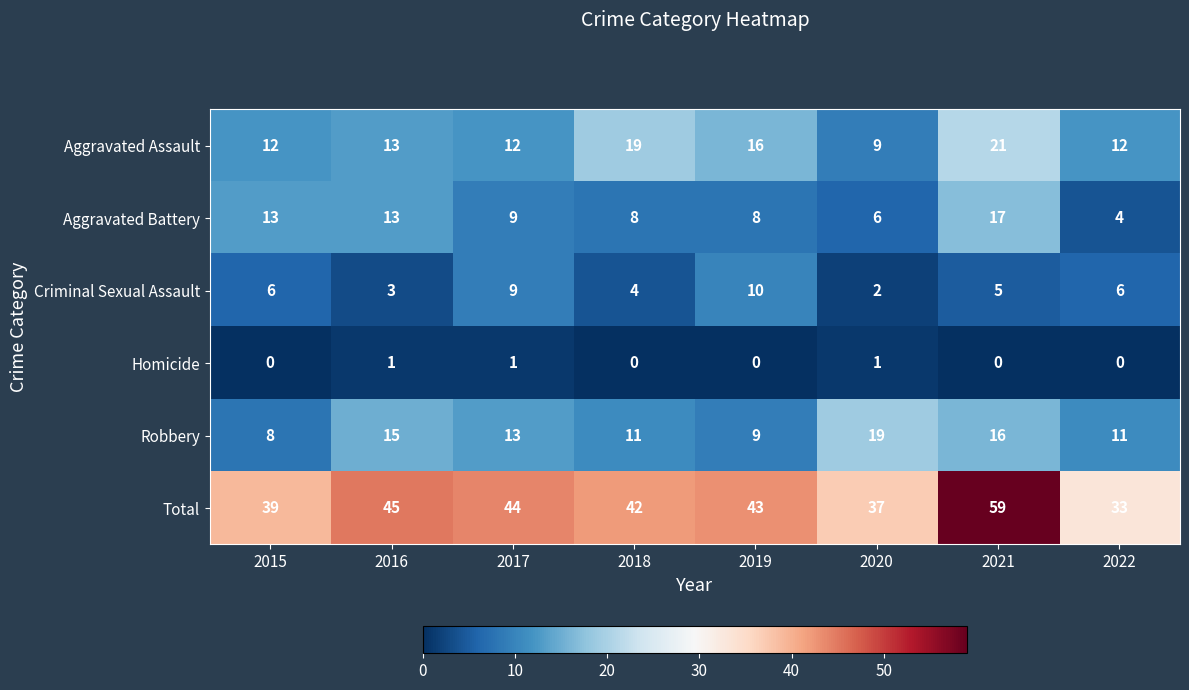

What is the highest value of the Aggravated Assault series?

21